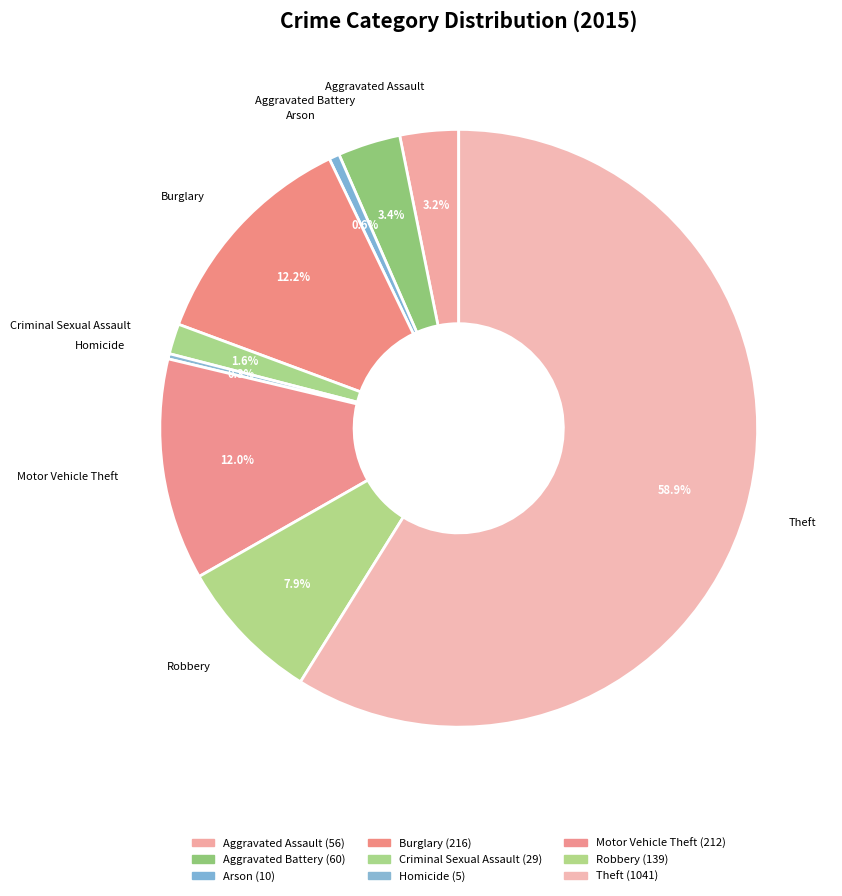

Which slice is the largest?

Theft